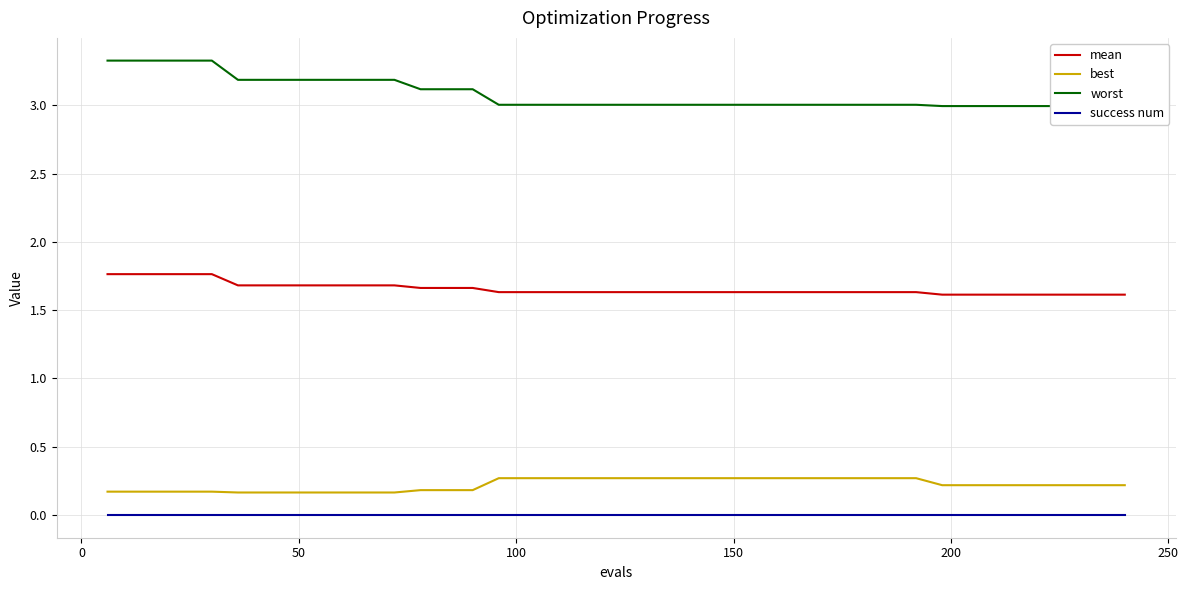

How many lines are shown in the chart?

4